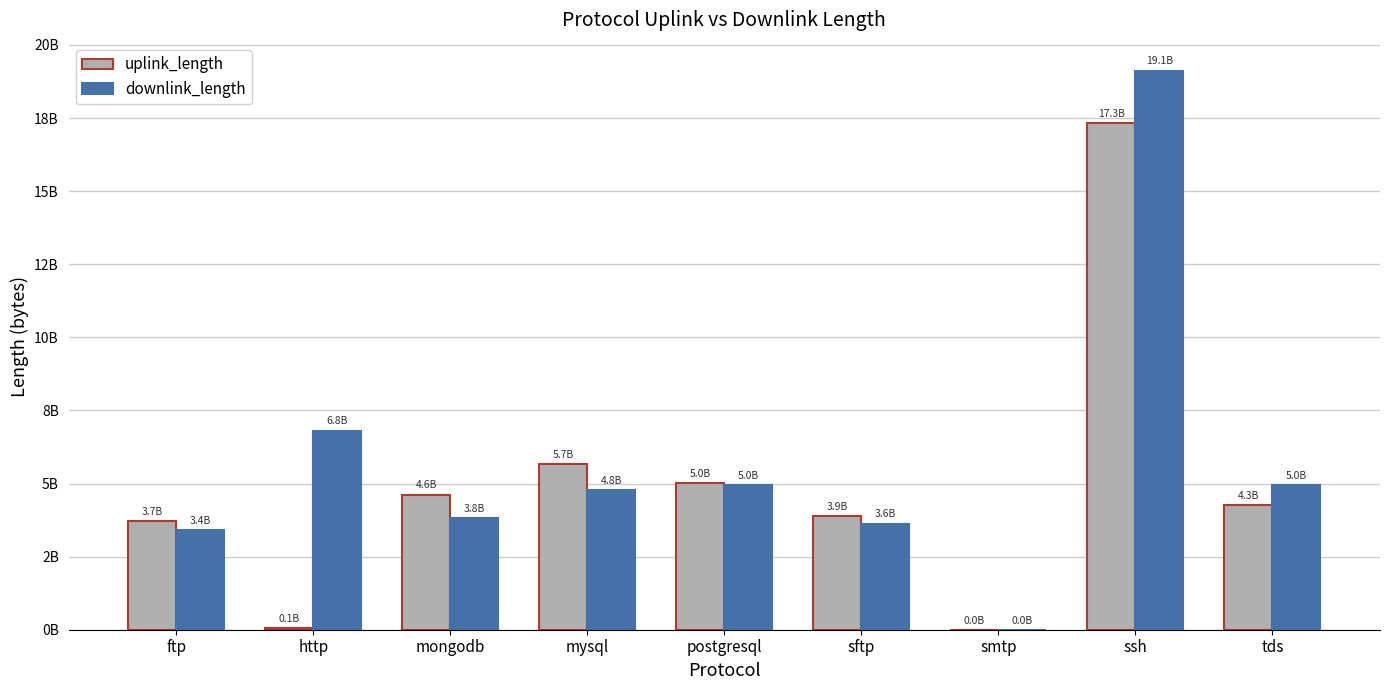

True or false: downlink_length has a value of 1021919803 at tds.

False